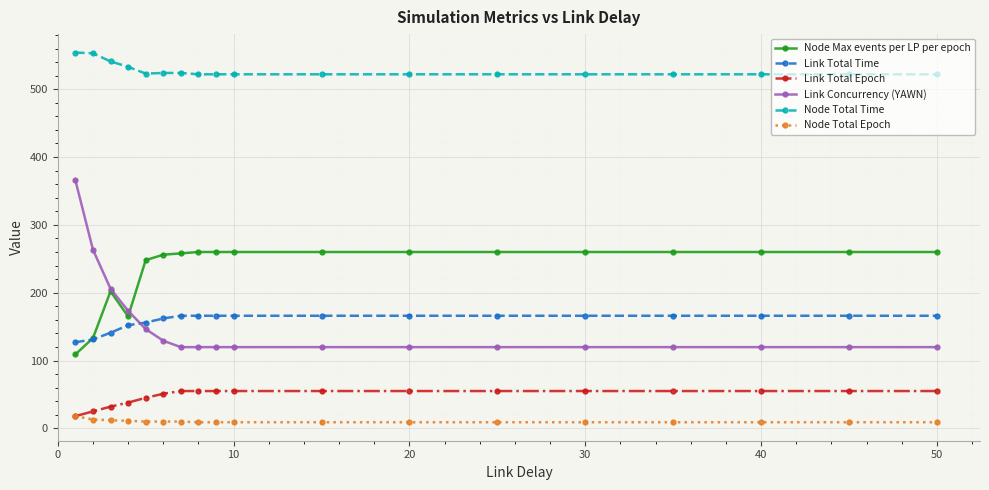

What is the value of the Node Max events per LP per epoch point at the 13th from the left?

260.0